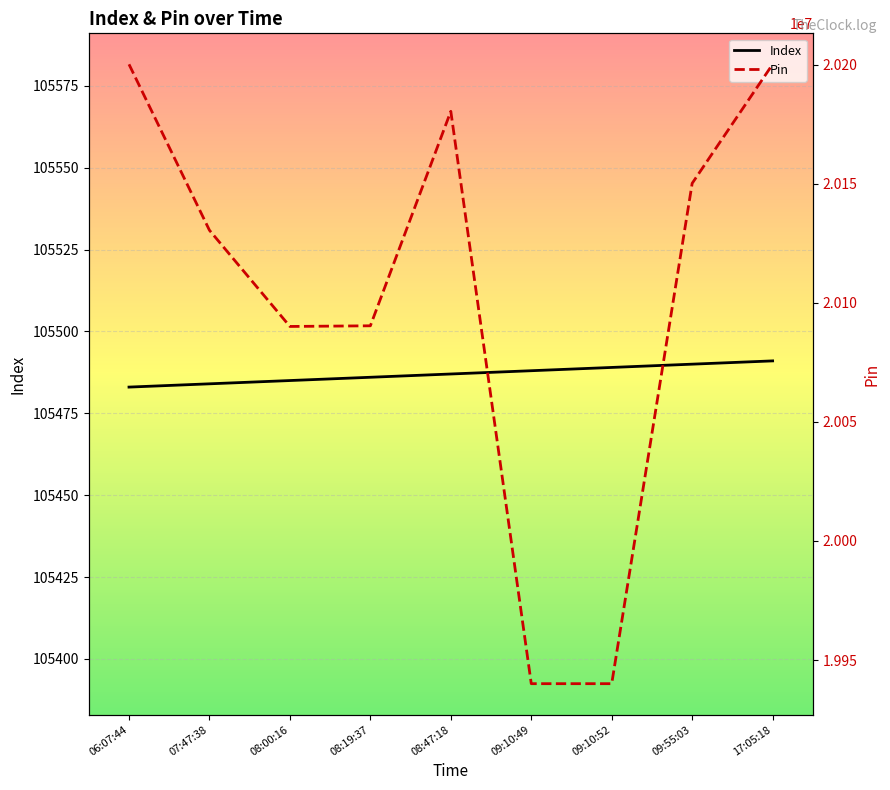

What is the difference between the second highest and second lowest values in the Pin series?

260060